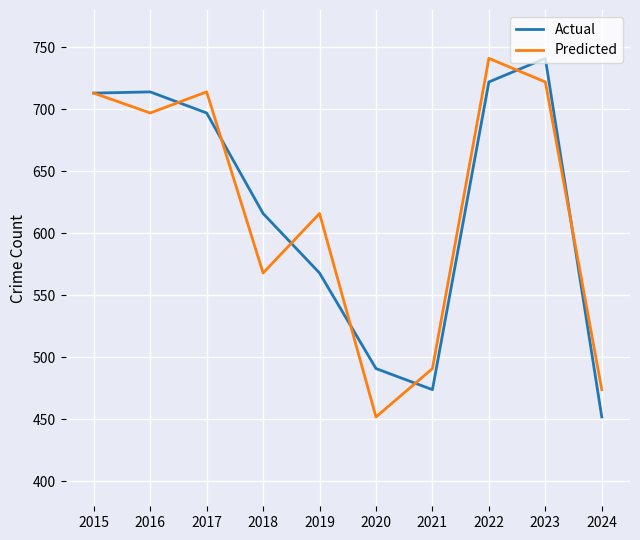

In Predicted, how many points are lower than both neighbors (excluding endpoints)?

3